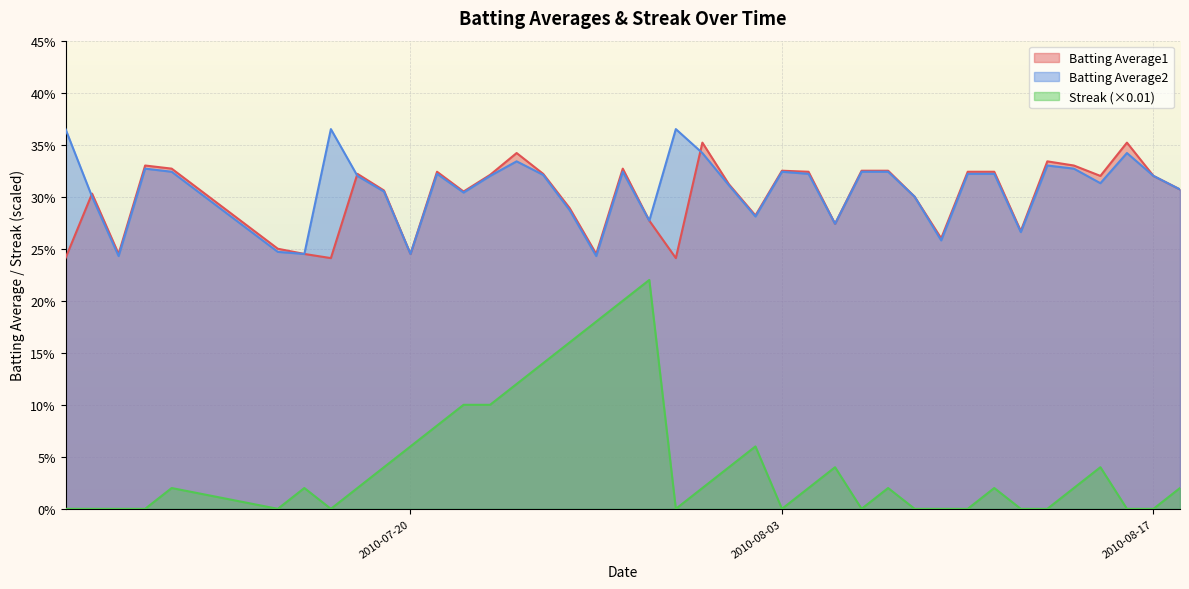

How many lines are shown in the chart?

3